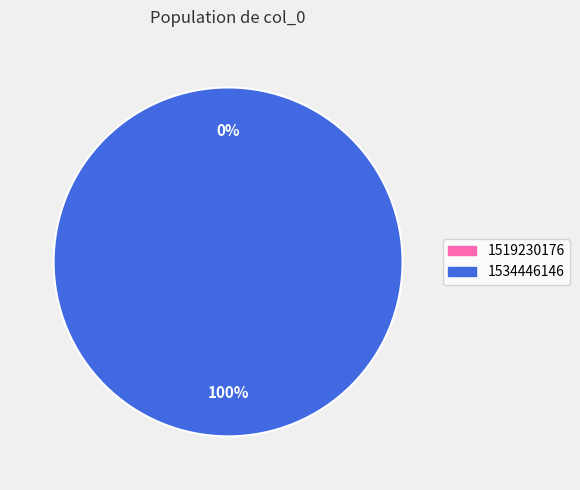

Is 1519230176 the majority of the pie?

No